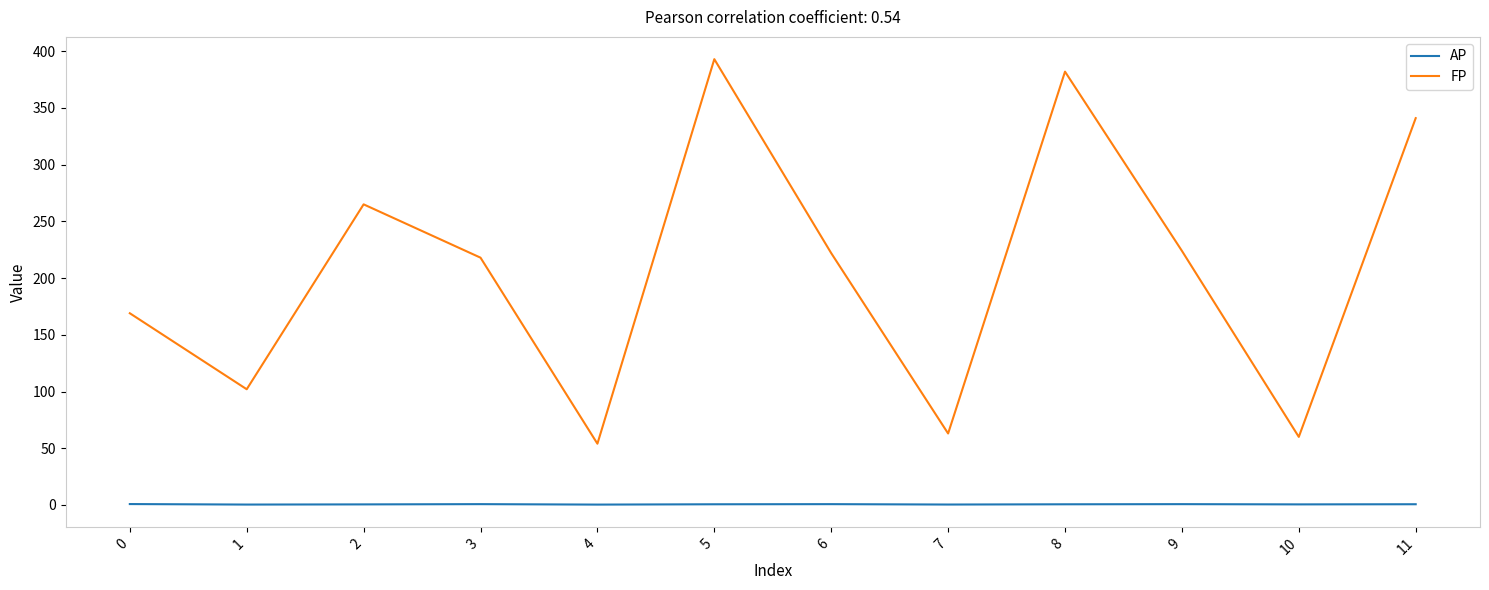

Is it true that FP equals 110.4 at 7?

False